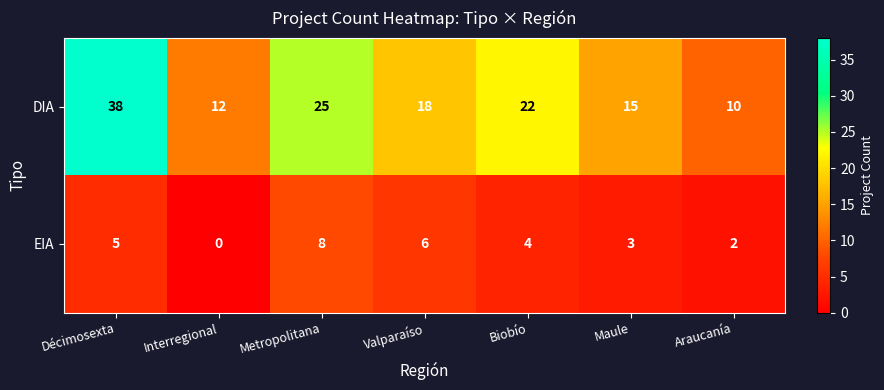

What is the sum of the DIA values at Maule and Valparaíso?

33